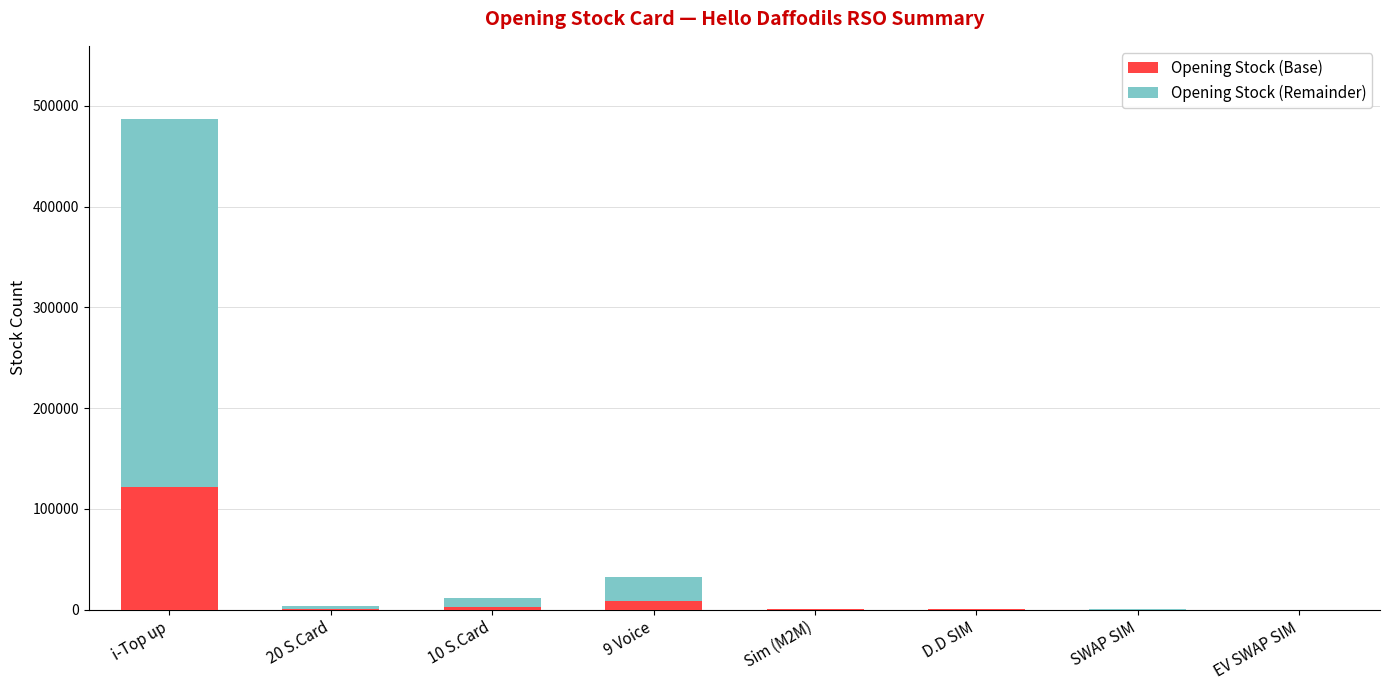

What is the sum of all Opening Stock (Base) values?

133965